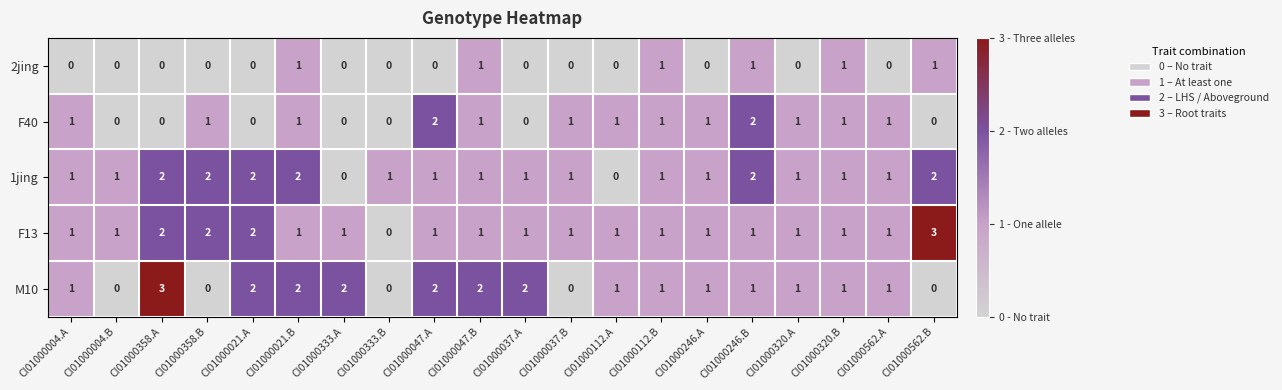

Count the 2jing values in the range 0 to 1.

20